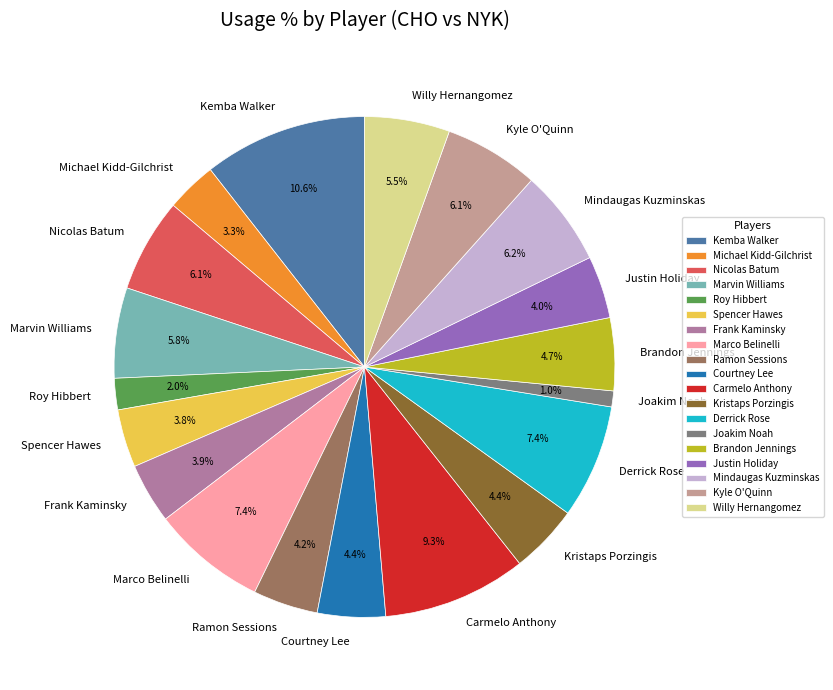

To the nearest percent, what percentage of the pie is Spencer Hawes?

4%